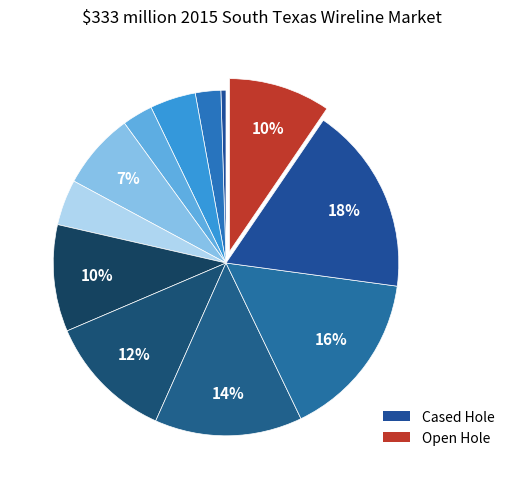

Does any single category account for the majority?

No